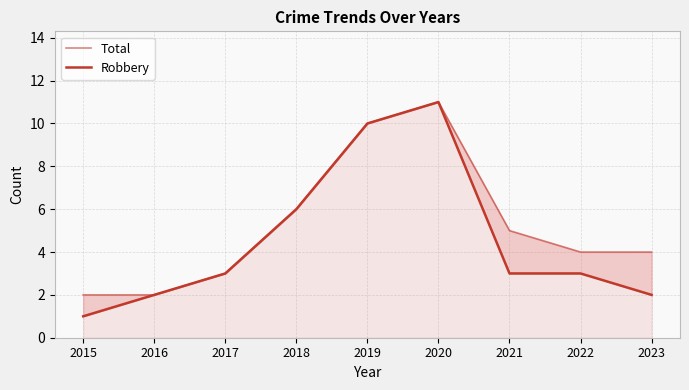

Which series has the largest range (max minus min)?

Robbery